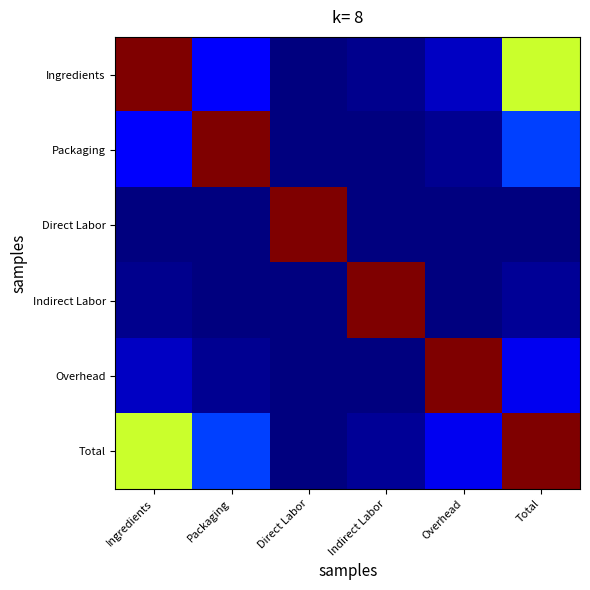

Which series has the largest total across all categories?

Total